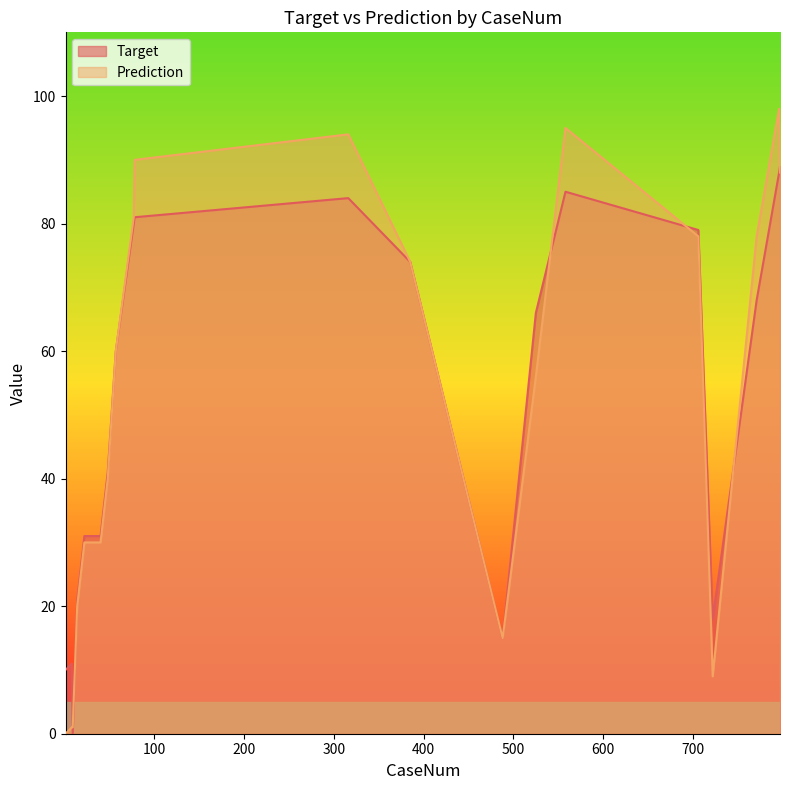

Reading left to right, what are all the values shown in this chart?

Target: 10	11	0	21	31	31	31	41	60	80	81	84	74	15	66	85	79	18	68	88	89
Prediction: 0	1	1	20	30	30	30	40	60	81	90	94	74	15	56	95	78	9	78	98	88